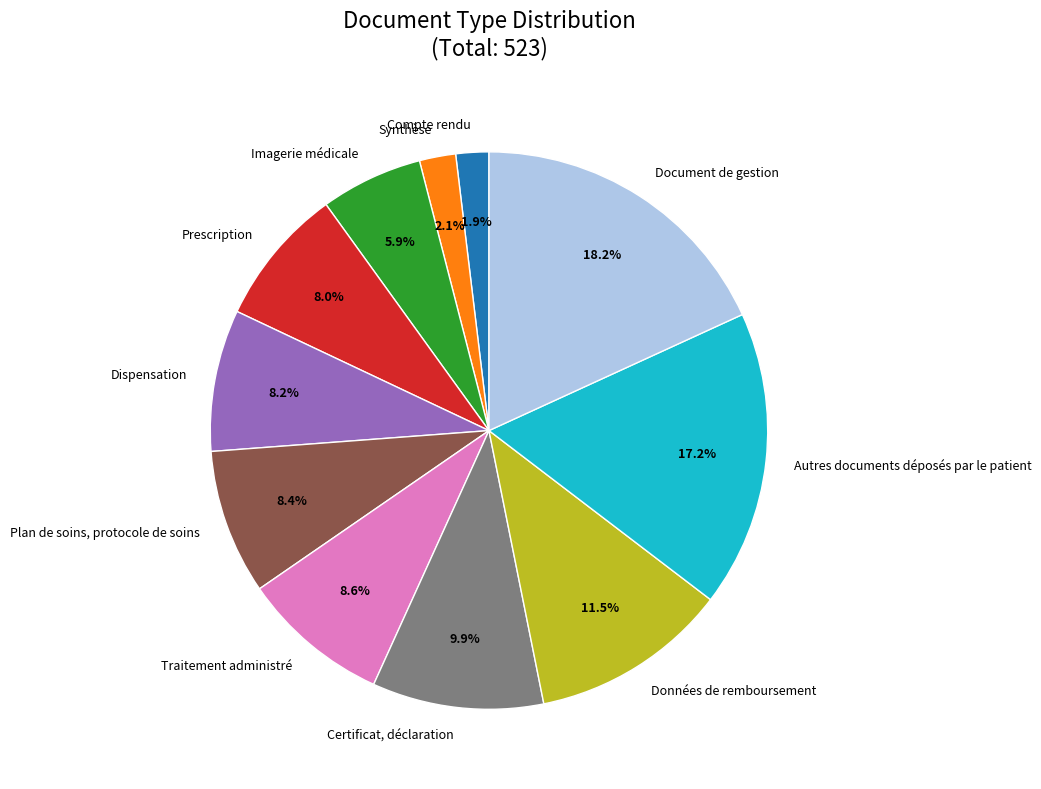

What is the ratio of the value at Synthèse to the value at Document de gestion?

0.1